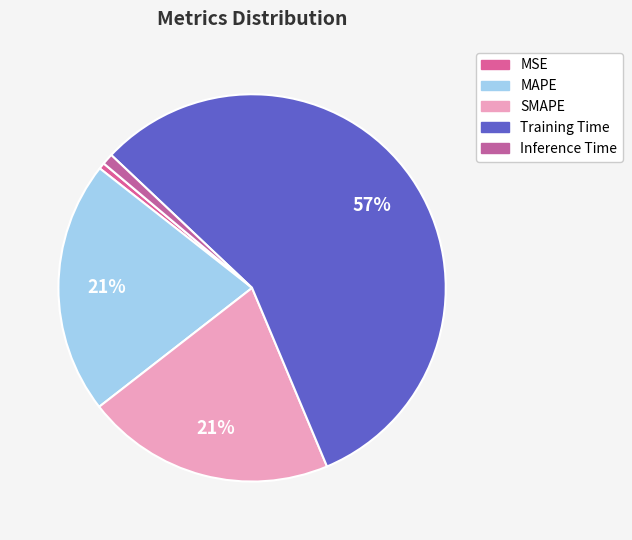

To the nearest percent, what percentage of the pie is Inference Time?

1%